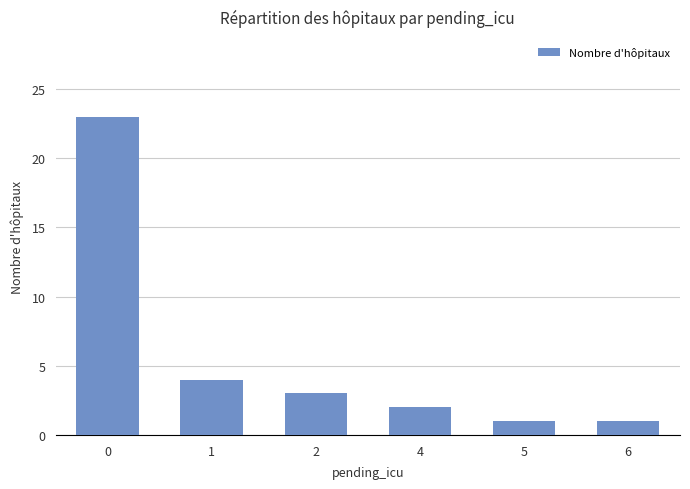

What is the minimum value shown in the chart?

1